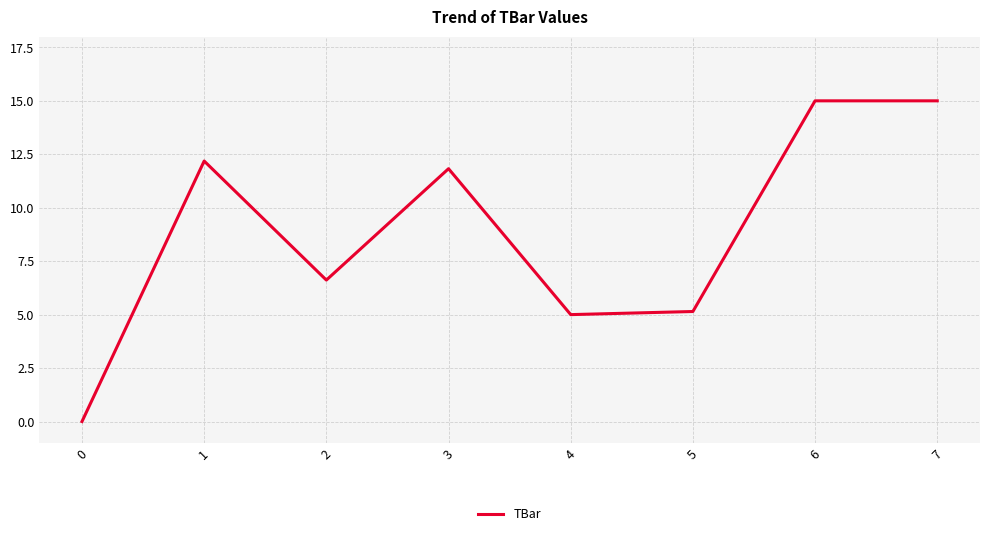

True or false: there are more than 0 points higher than both neighbors.

True